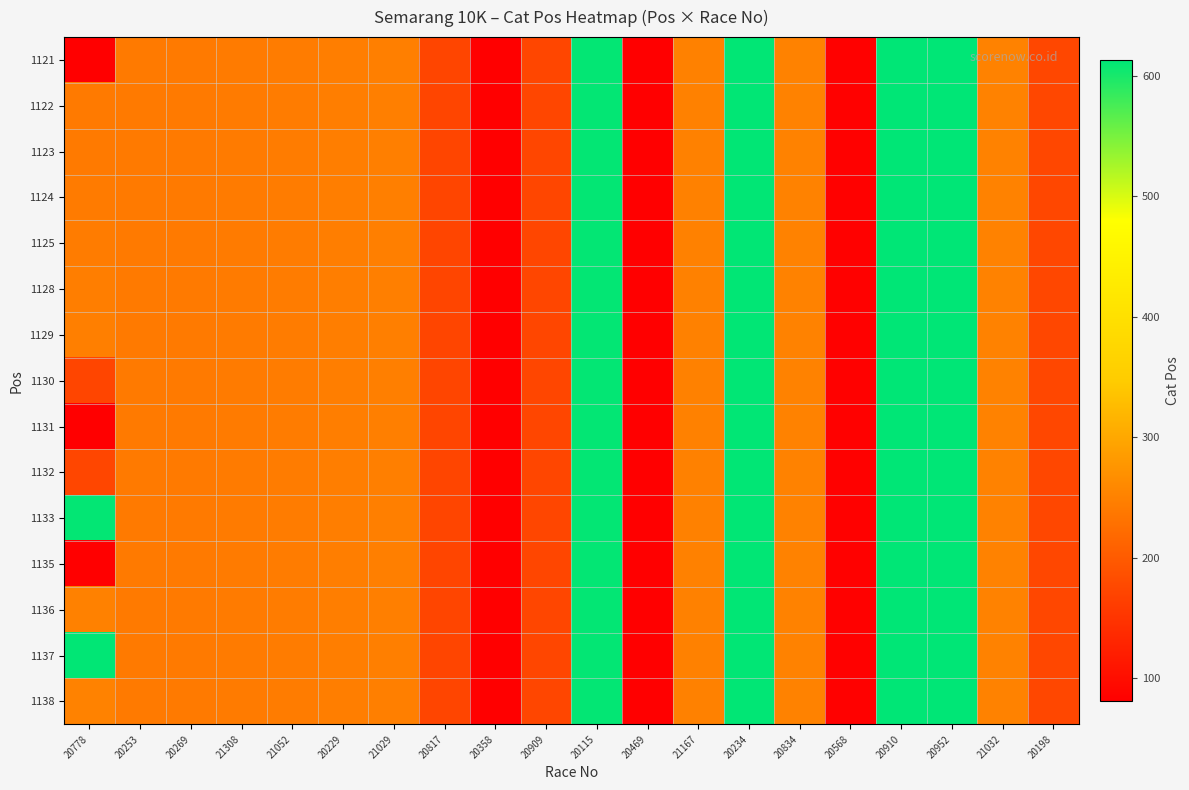

How many data points does each series have?

20